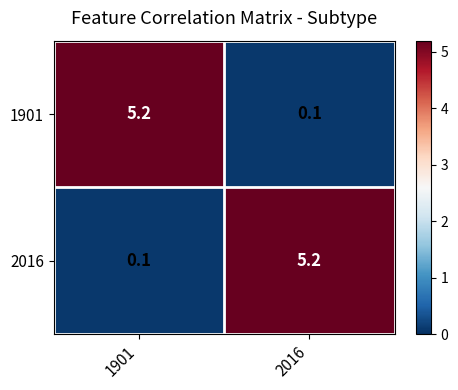

Where is 1901 nearest to the value 2?

2016